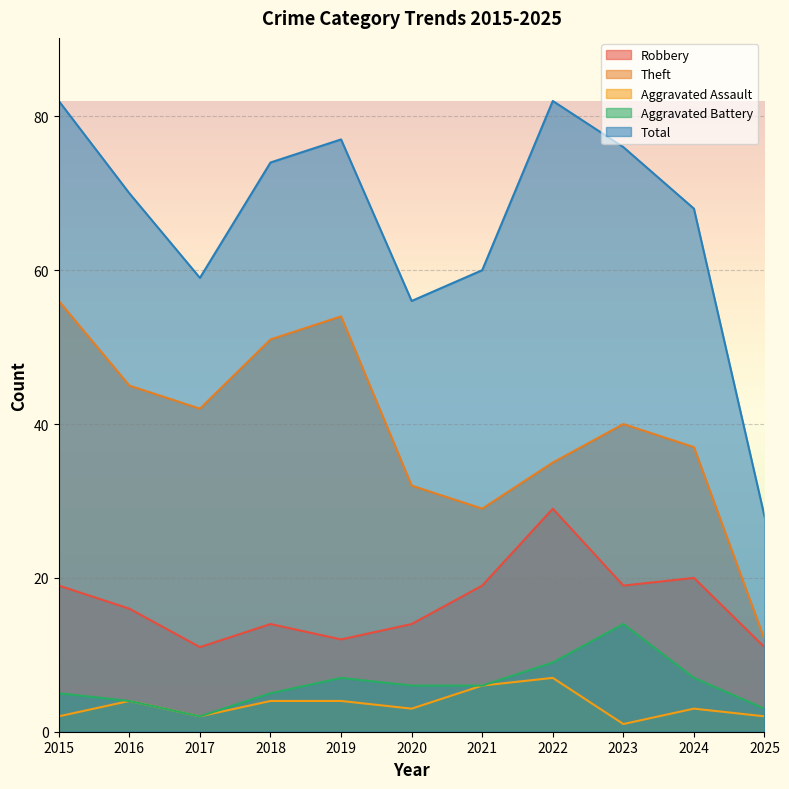

How many distinct data groups are displayed?

5